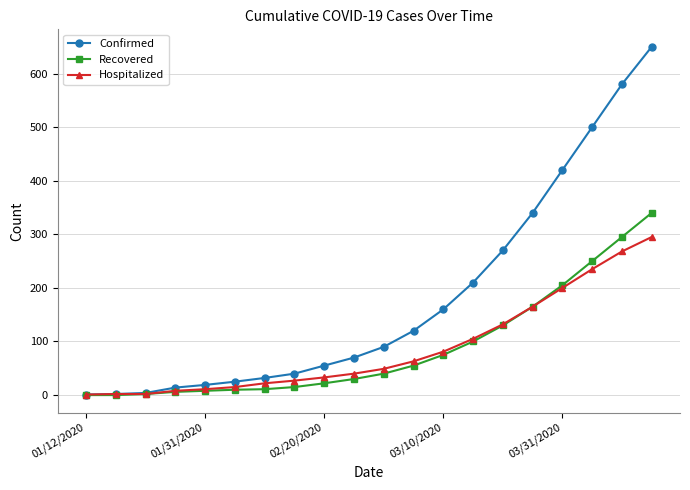

List the series in order of their peak value, lowest first.

Hospitalized, Recovered, Confirmed